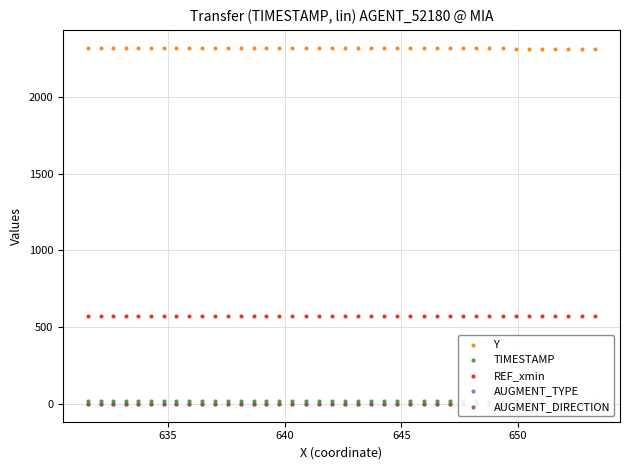

Which series contains the lowest Y value?

AUGMENT_TYPE